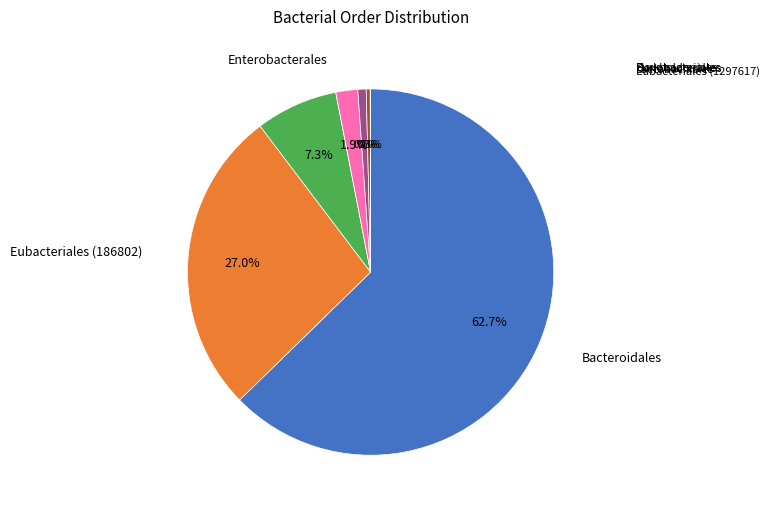

Is there a majority slice in this chart?

Yes